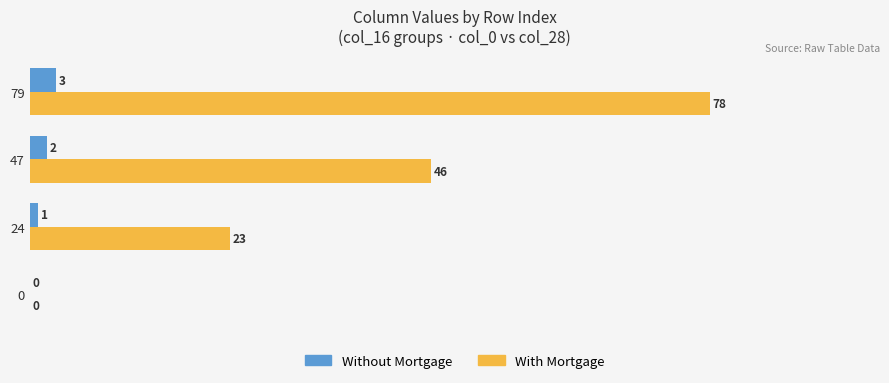

The Without Mortgage series shows 0 at 0. True or false?

True